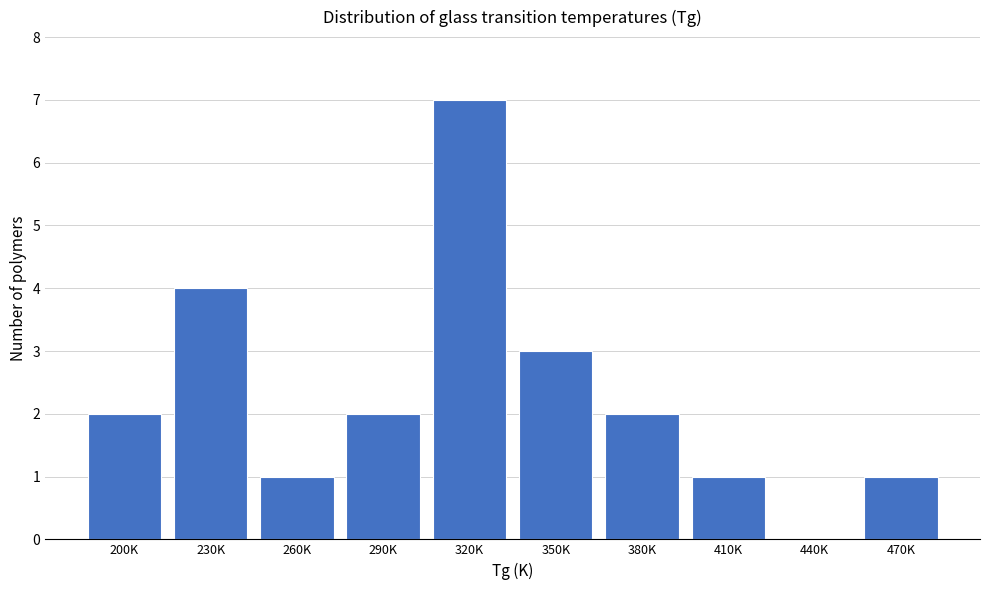

Reading left to right, extract all data points from this chart.

200K=2	230K=4	260K=1	290K=2	320K=7	350K=3	380K=2	410K=1	440K=0	470K=1